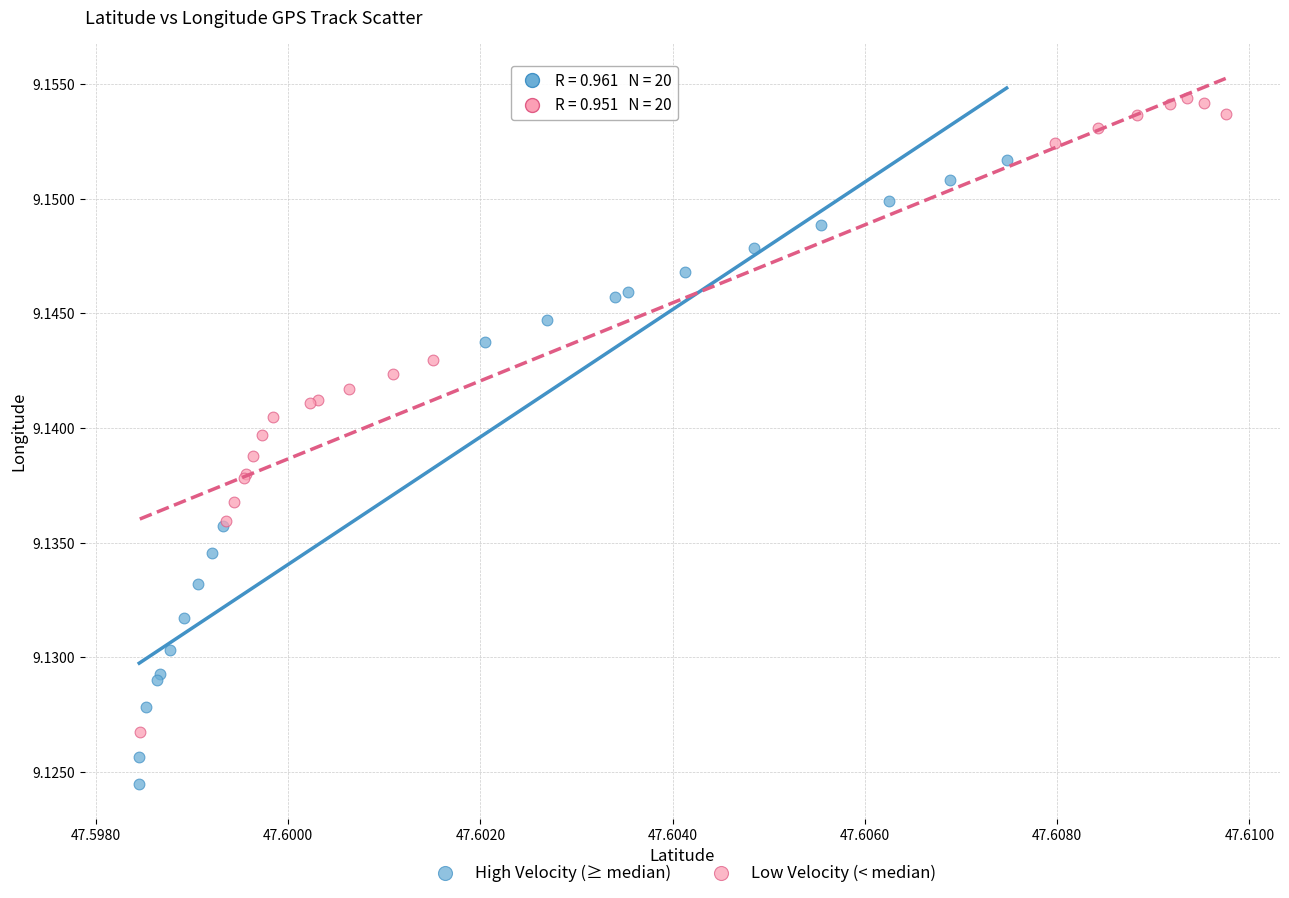

Which series contains the highest Y value?

Low Velocity (< median)